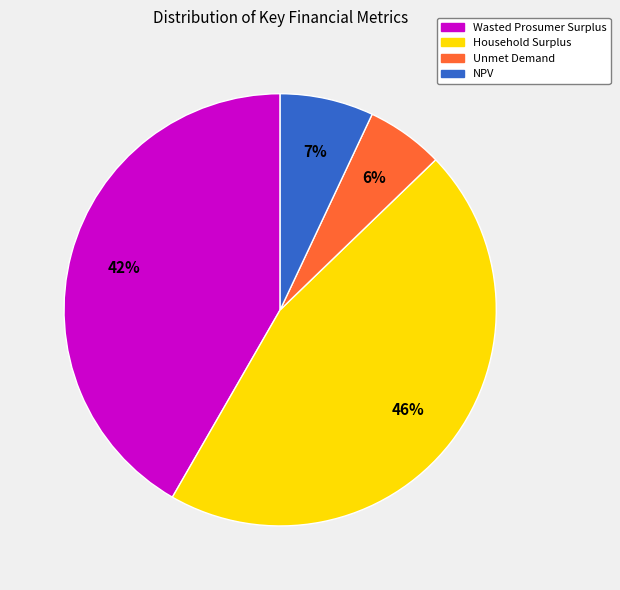

Rank the categories by value from lowest to highest.

Unmet Demand, NPV, Wasted Prosumer Surplus, Household Surplus